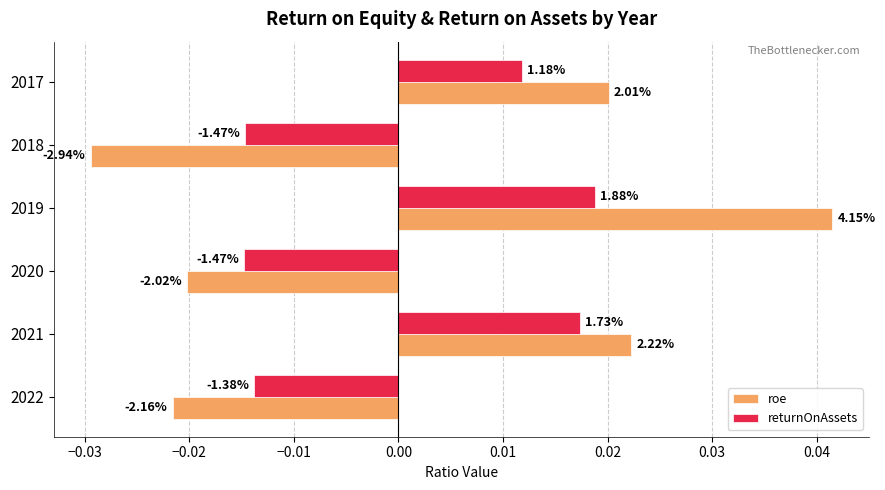

What are all the series names shown in the legend?

roe, returnOnAssets